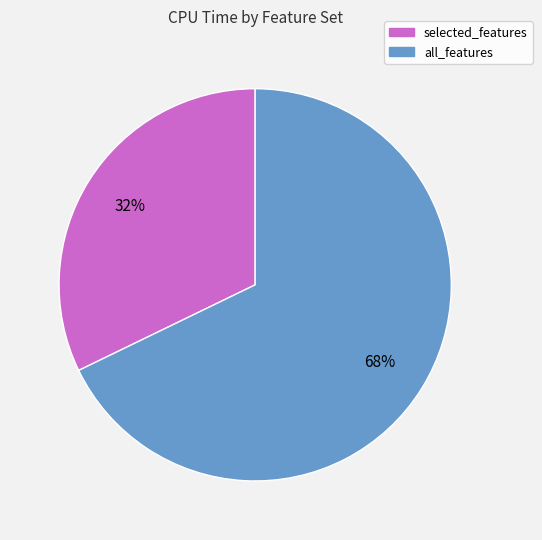

To the nearest percent, what percentage of the pie is selected_features?

32%